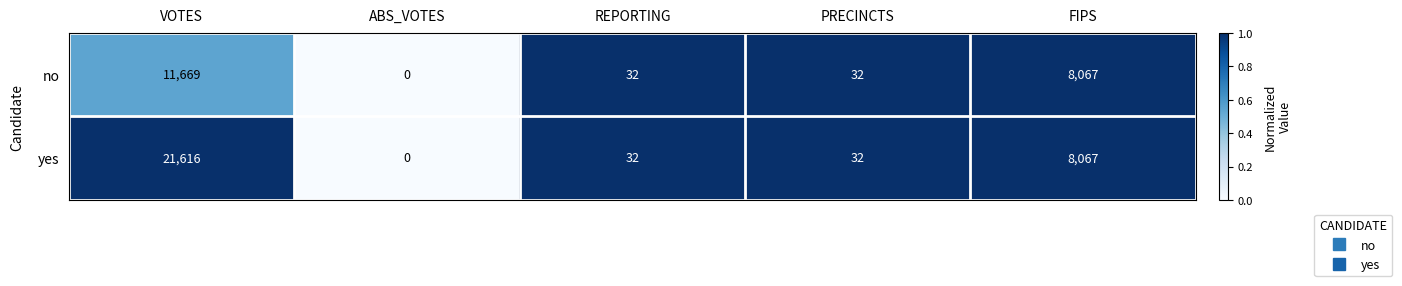

How many data points does each series have?

5